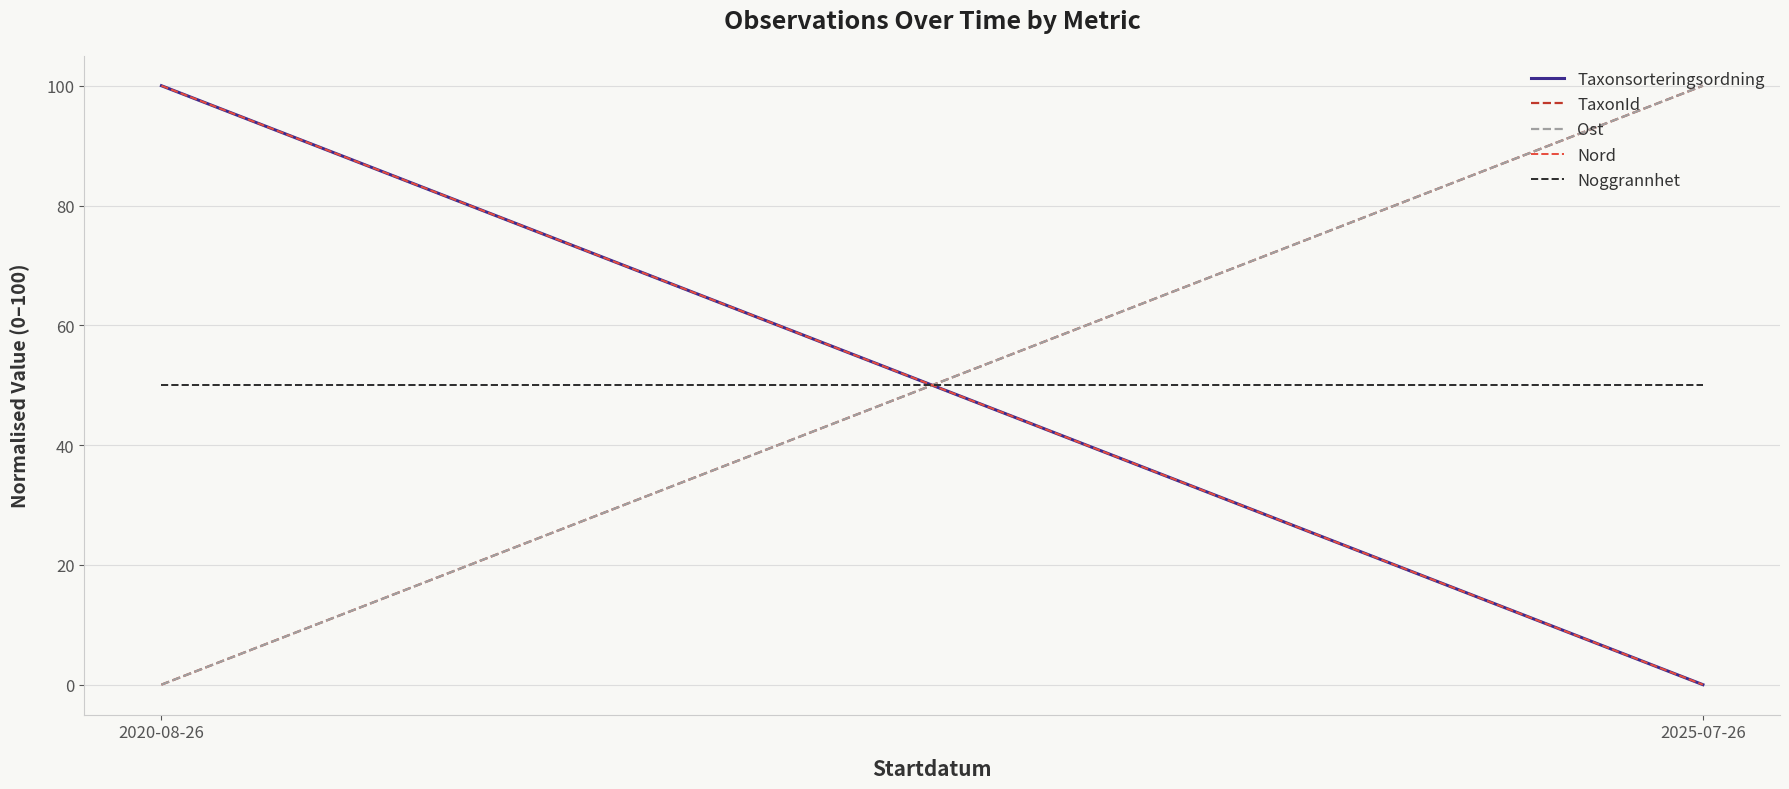

Is it true that Ost equals -68 at 2020-08-26?

False